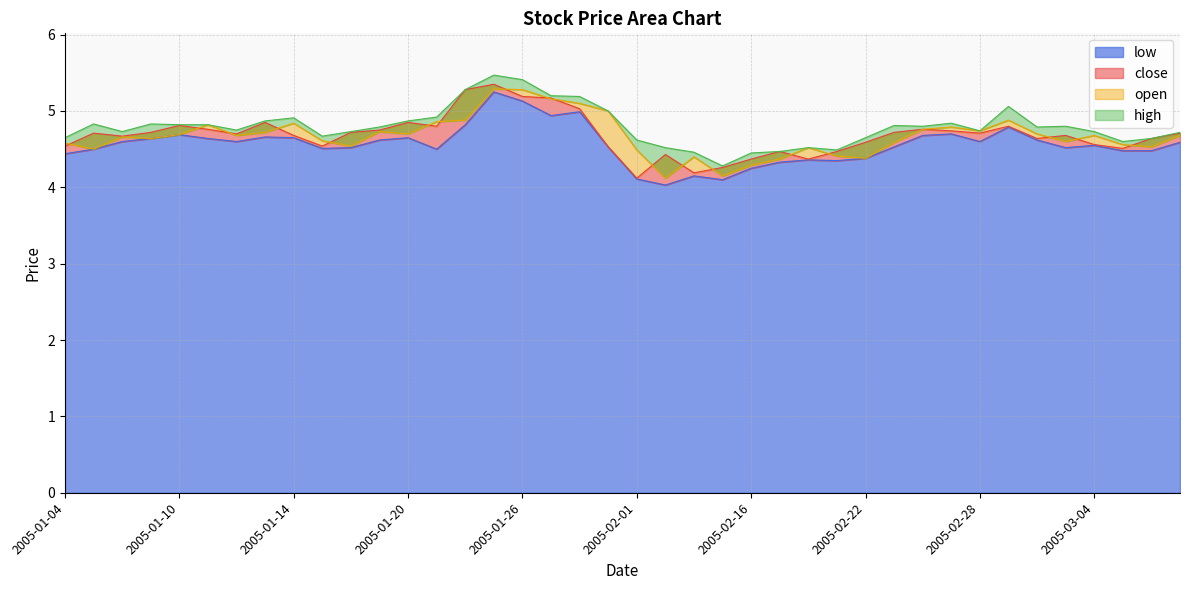

What is the difference between the close values at 2005-01-10 and 2005-01-25?

0.5